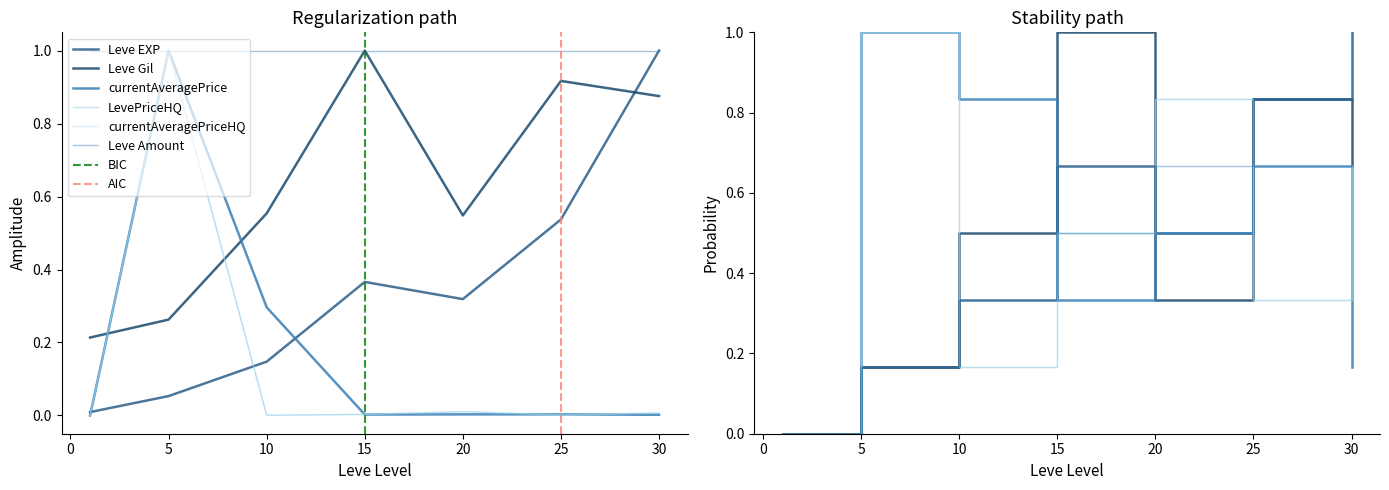

Where is the first local minimum for currentAveragePriceHQ?

10